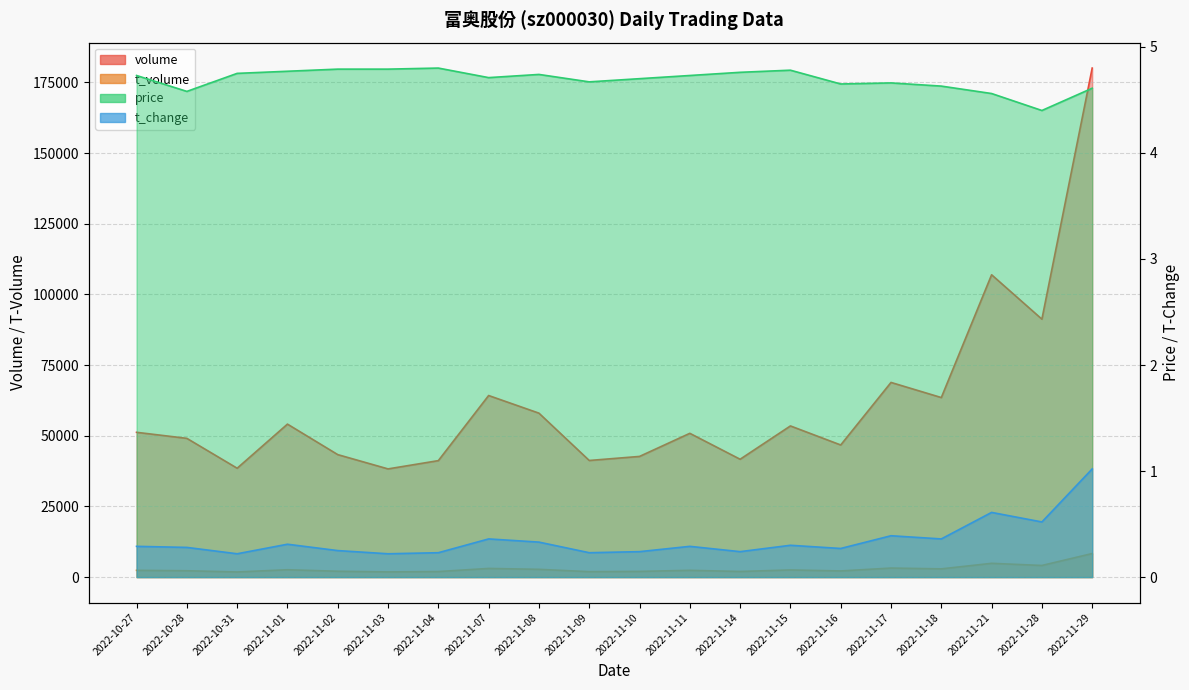

Which series changed the most between 2022-10-31 and 2022-11-17?

volume